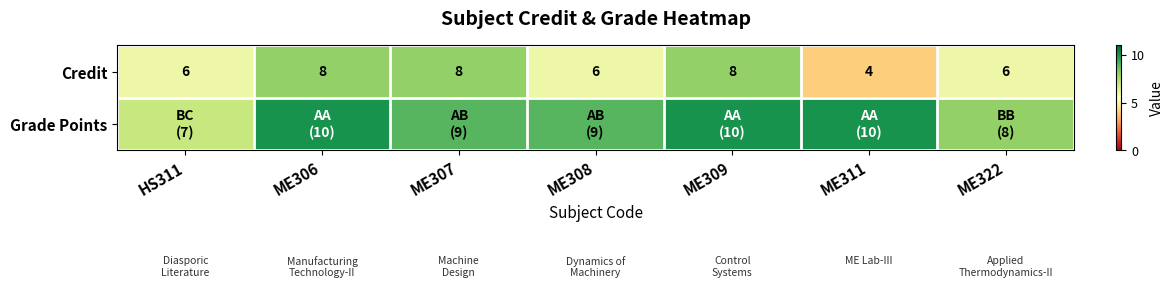

Which has a higher value, ME309 or ME307?

ME309